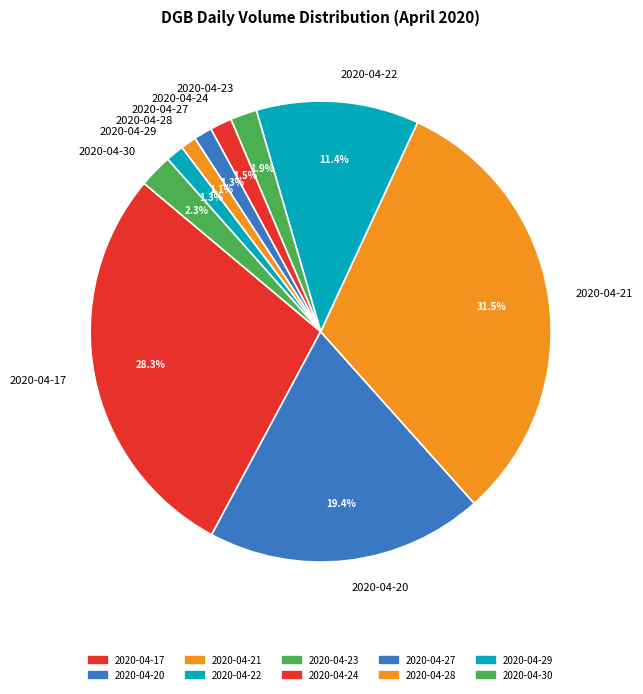

How many slices are in this pie chart?

10